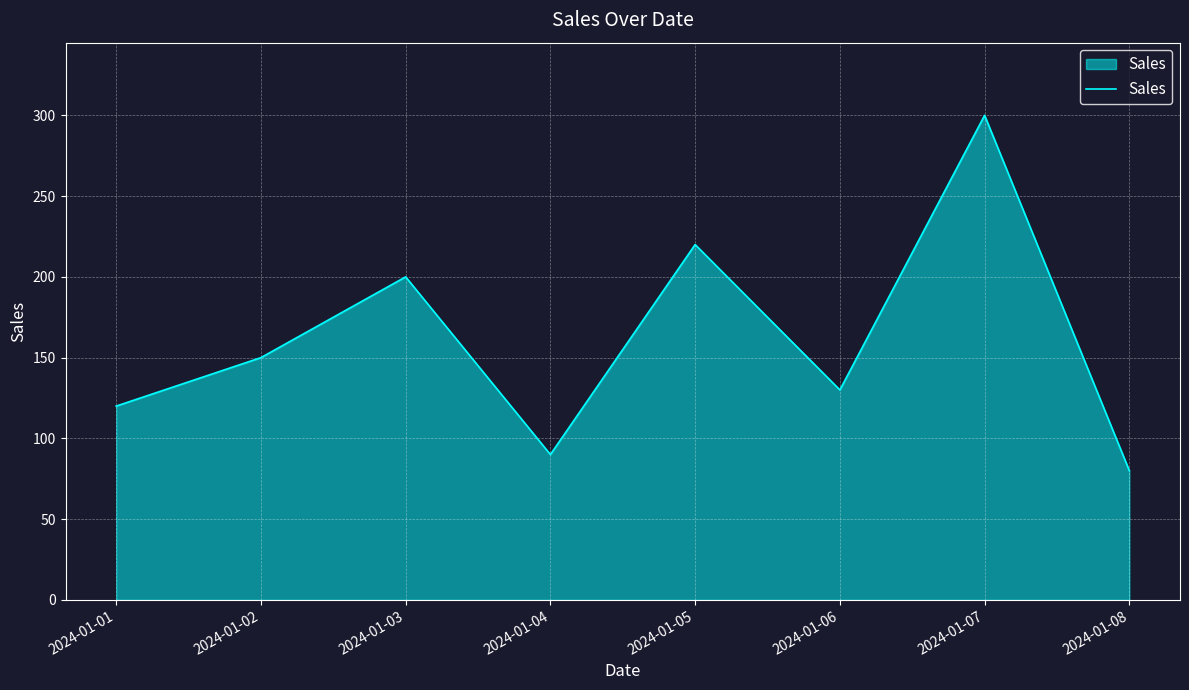

Reading right to left, extract all data points from this chart.

80	300	130	220	90	200	150	120